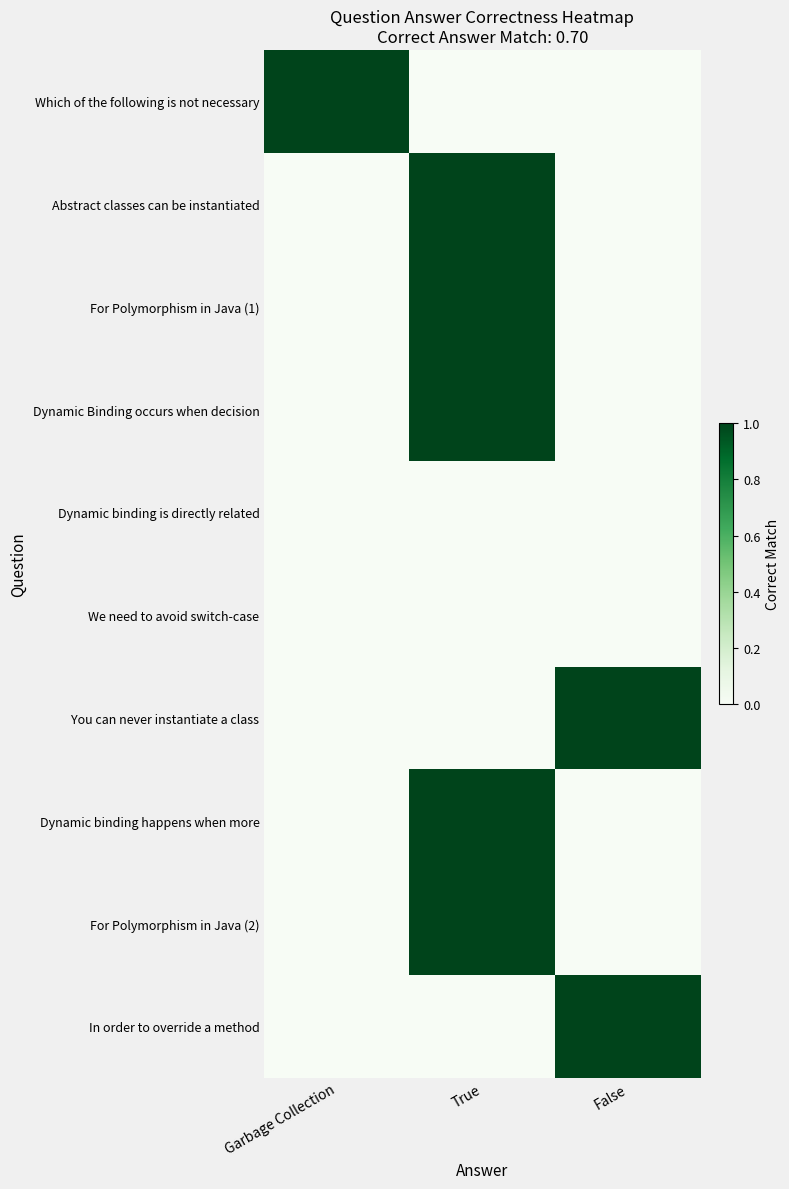

What is the difference between the highest and lowest values at Garbage Collection?

1